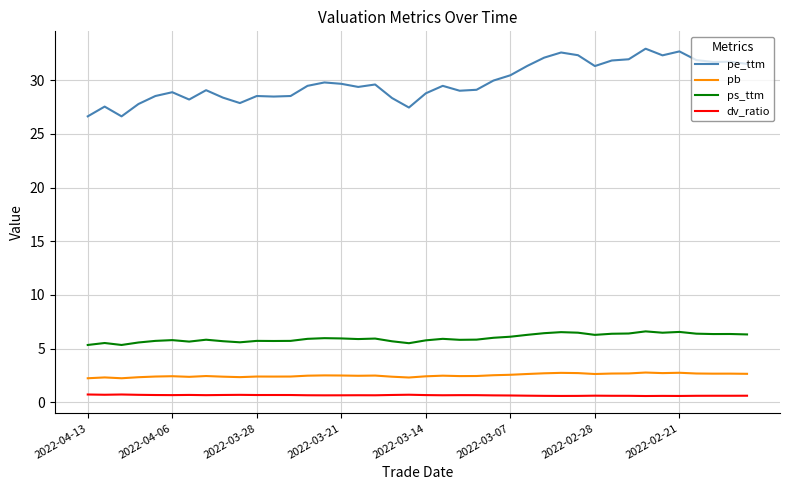

What is the sum of all ps_ttm values?

239.6